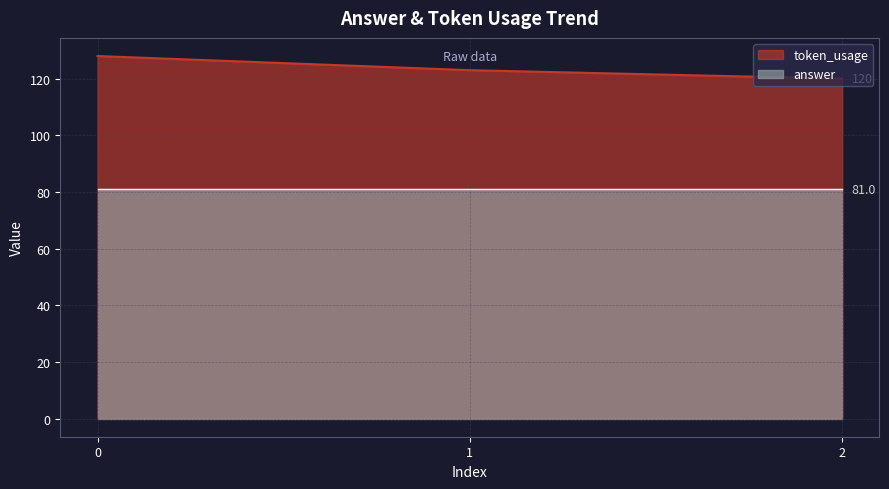

At which category does the chart reach its minimum across all series?

2